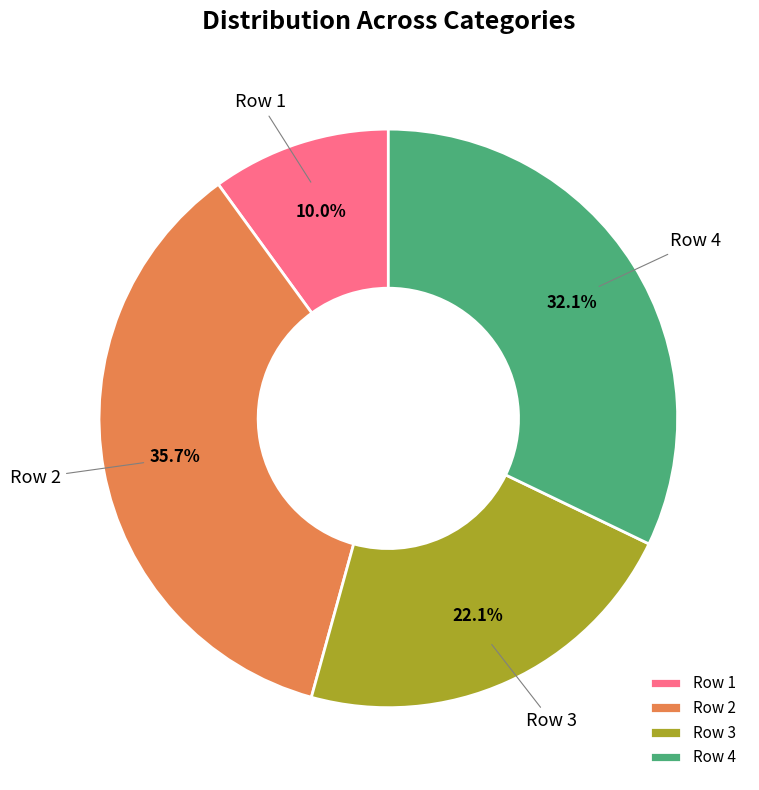

How many slices are in this pie chart?

4